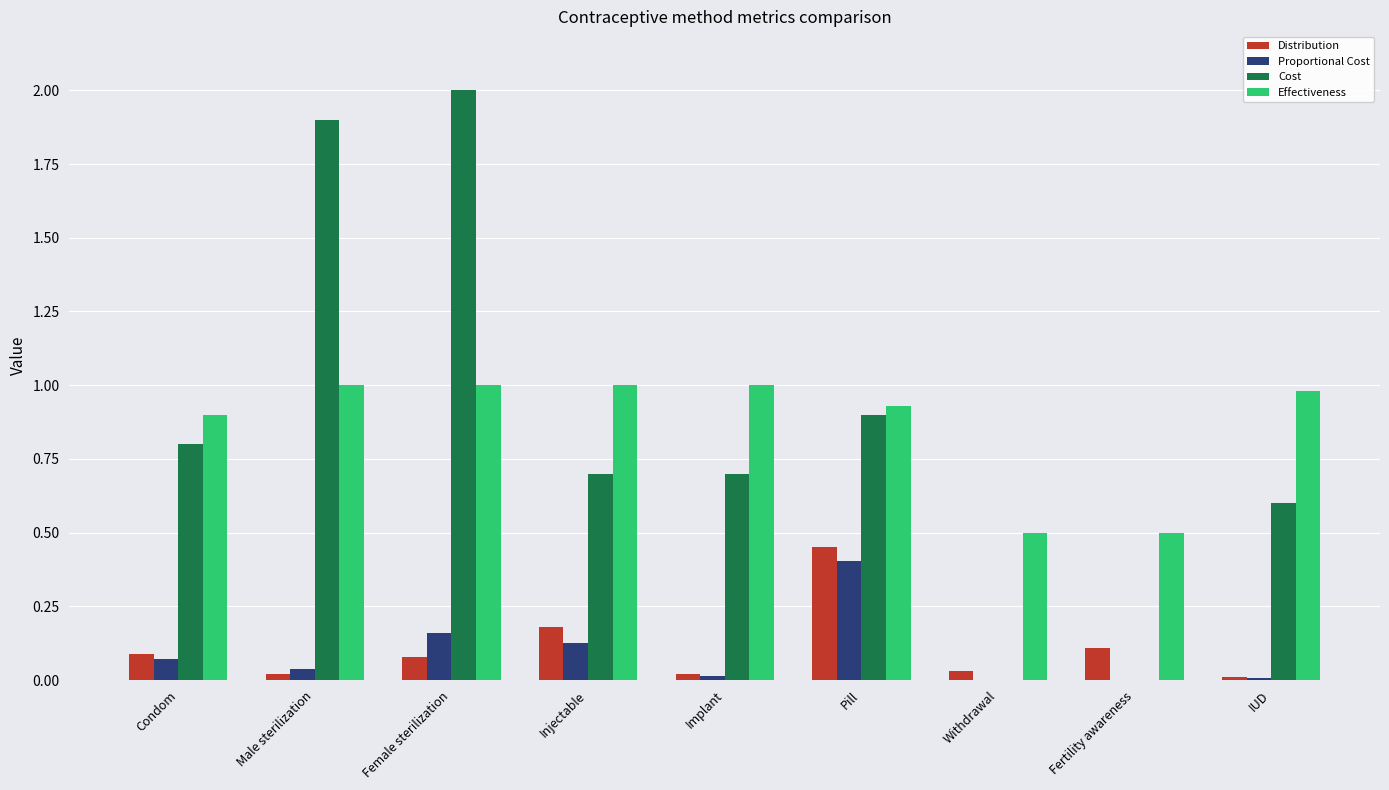

At which category is the sum across all series the highest?

Female sterilization